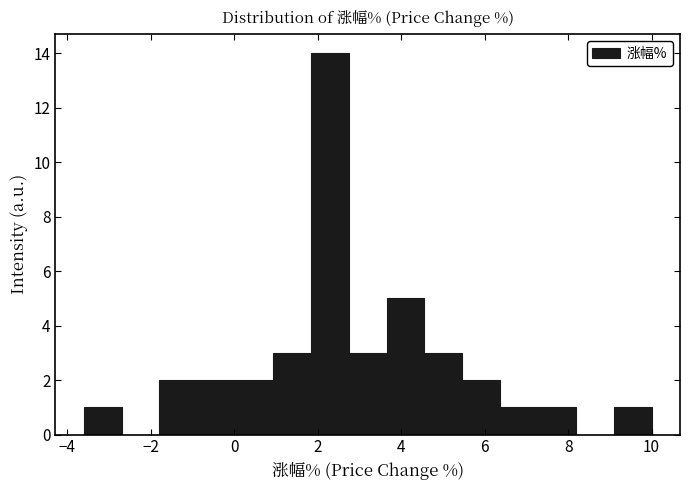

Reading left to right, list every bar in this chart as the range it spans on the x-axis followed by its height. Neither the bar edges nor the heights are printed on the chart, so give them approximately, as read against the axes.

-3.6 to -2.8: 1
-2.8 to -1.8: 0
-1.8 to -0.8: 2
-0.8 to 0.0: 2
0.0 to 1.0: 2
1.0 to 1.8: 3
1.8 to 2.8: 14
2.8 to 3.6: 3
3.6 to 4.6: 5
4.6 to 5.4: 3
5.4 to 6.4: 2
6.4 to 7.2: 1
7.2 to 8.2: 1
8.2 to 9.0: 0
9.0 to 10.0: 1